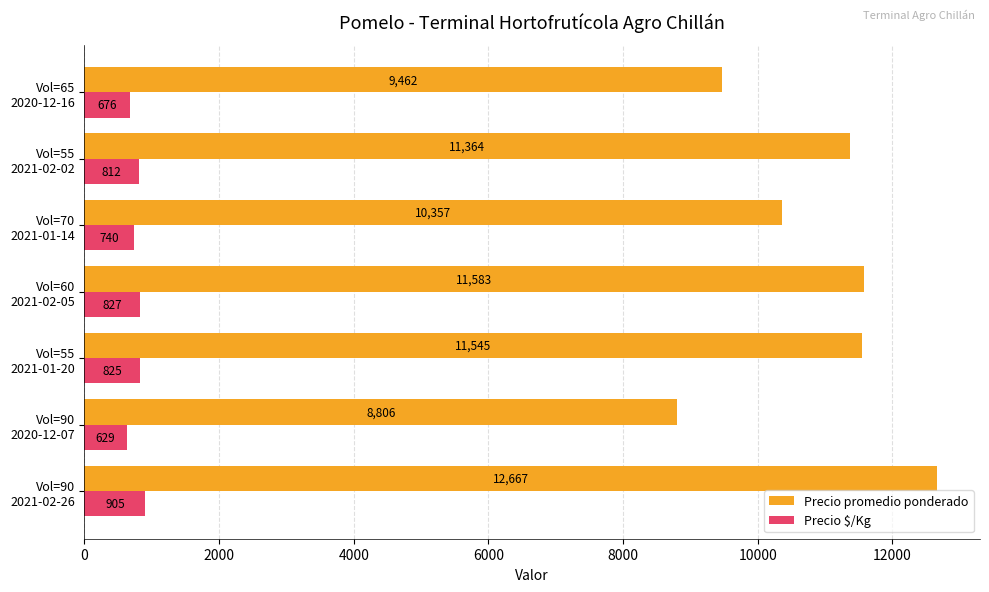

What are all the series names shown in the legend?

Precio promedio ponderado, Precio $/Kg